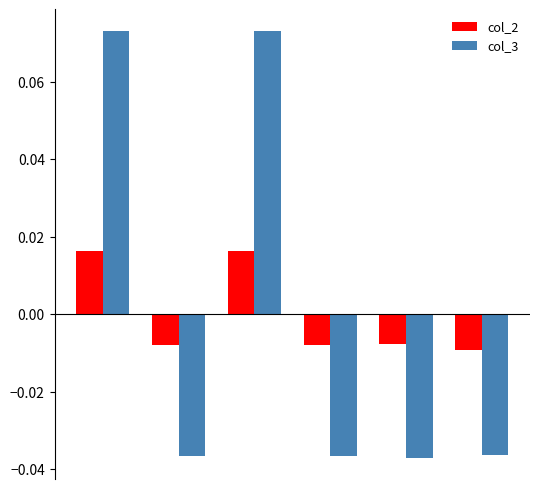

How many distinct data groups are displayed?

2